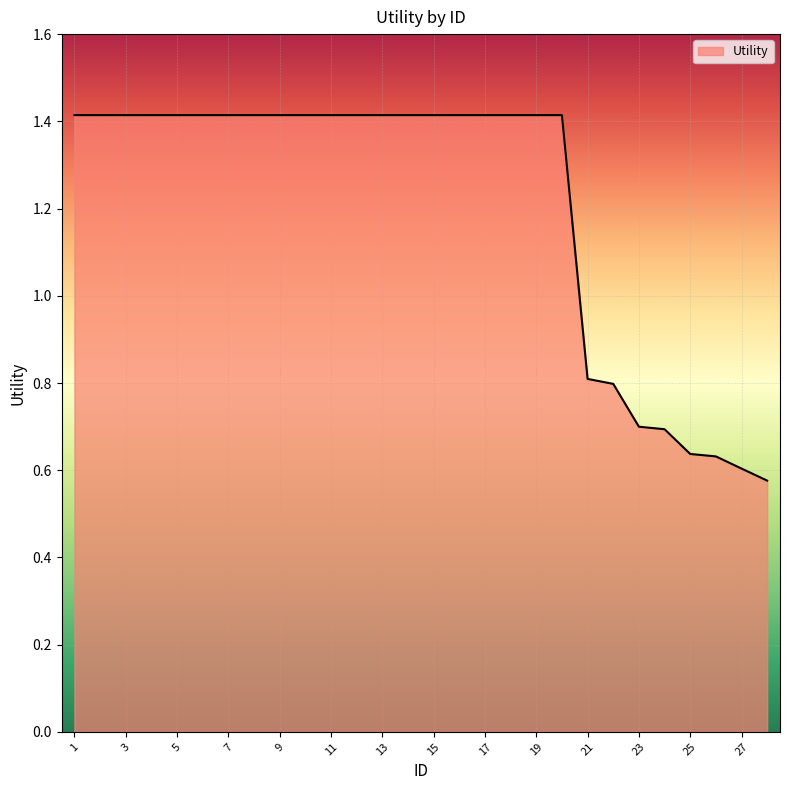

What is the greatest value displayed?

1.4